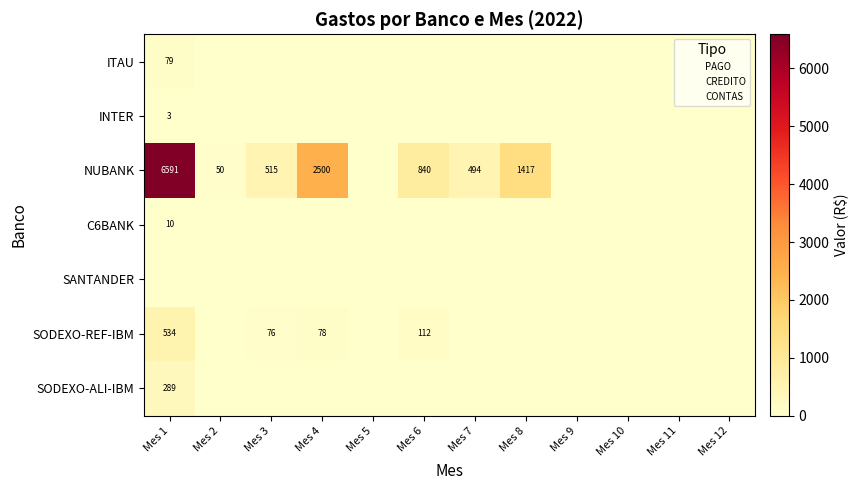

What is the difference between the highest and lowest values at Mes 3?

514.9